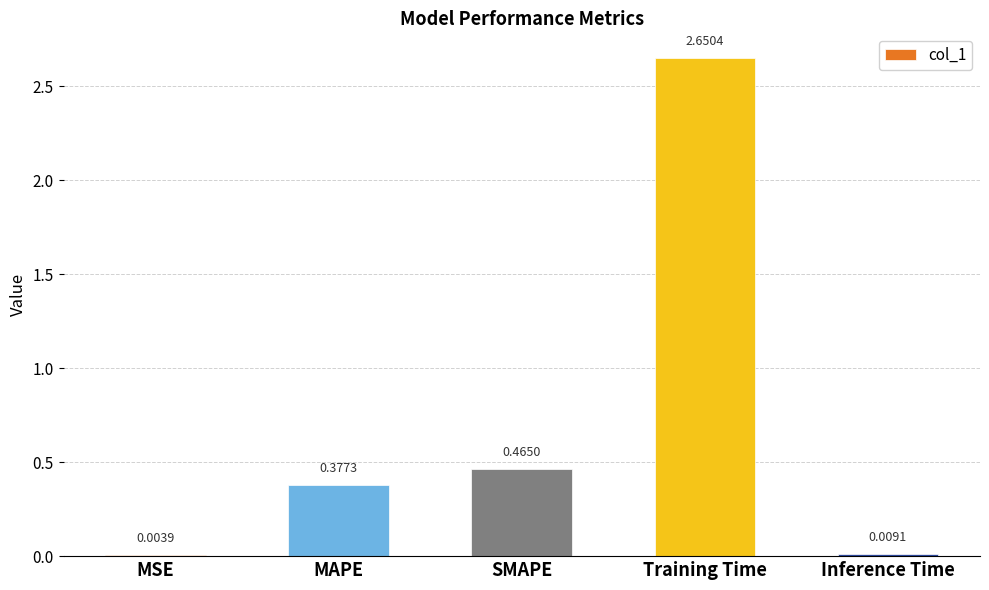

What is the sum of all values?

3.5